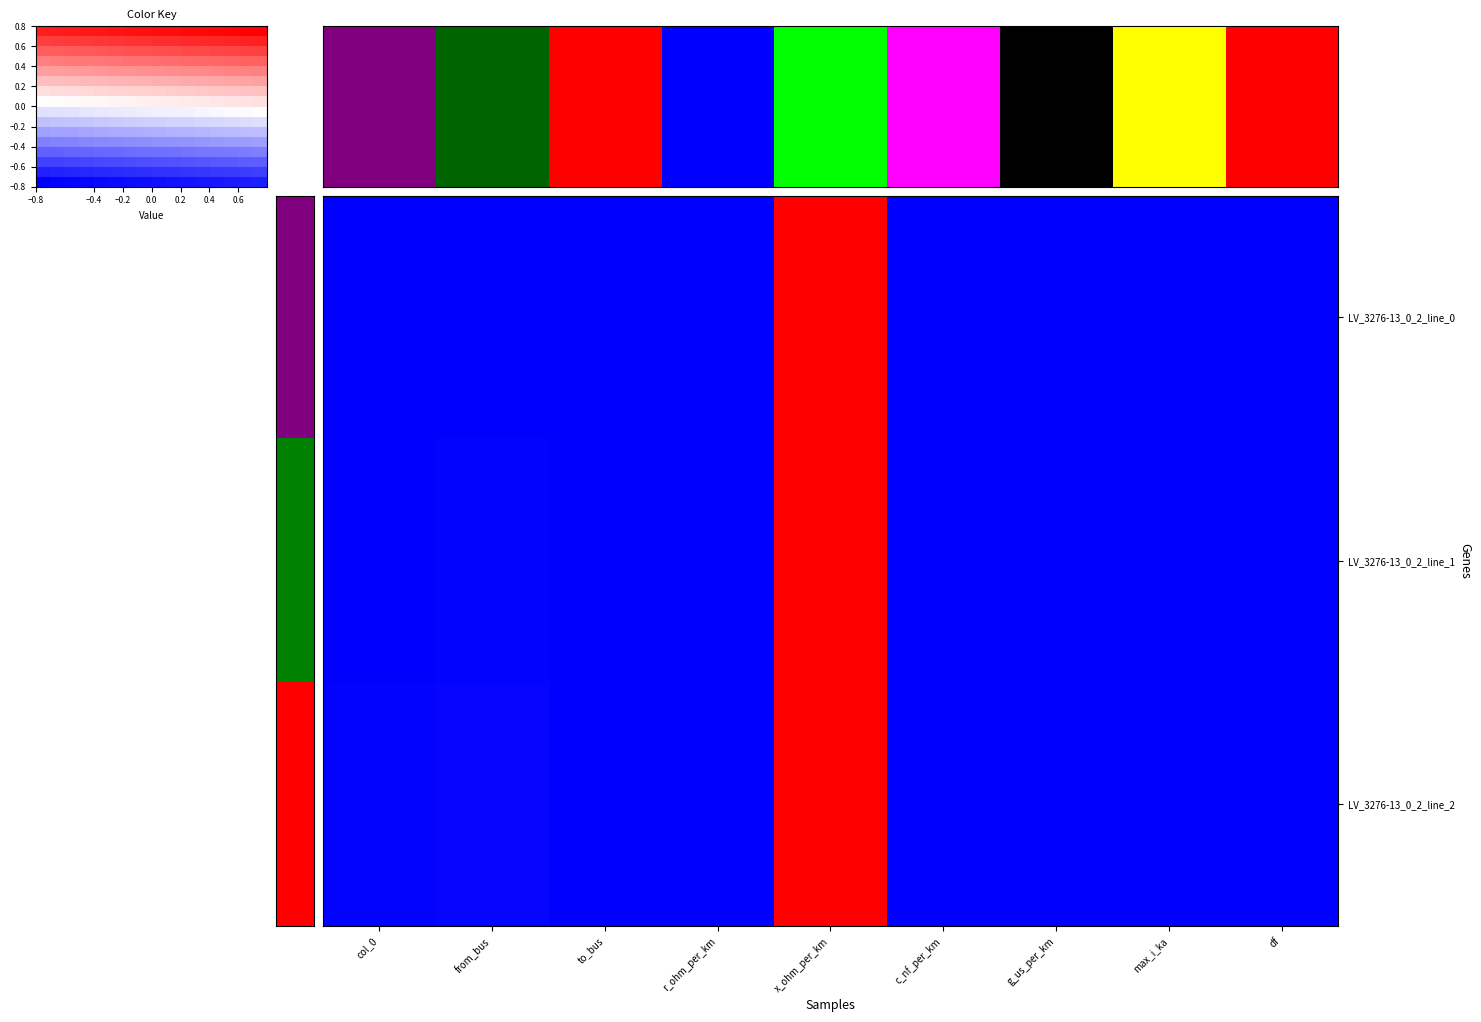

At which category is the sum across all series the highest?

x_ohm_per_km